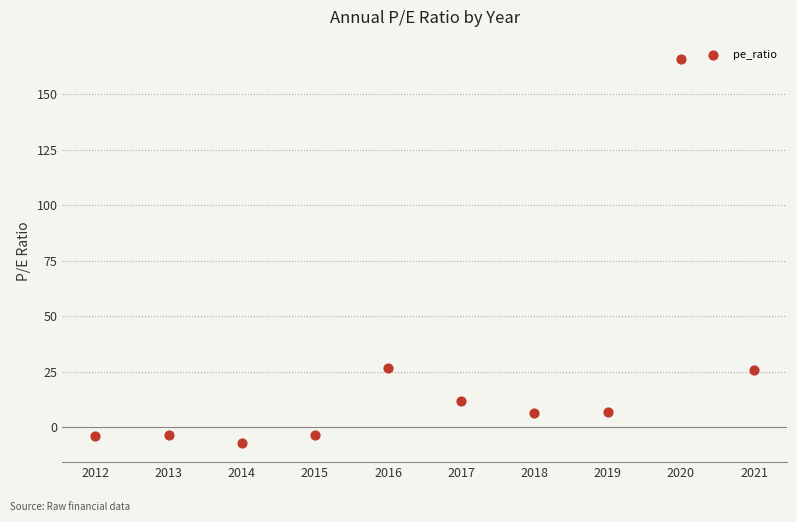

What is the average X value?

2016.5